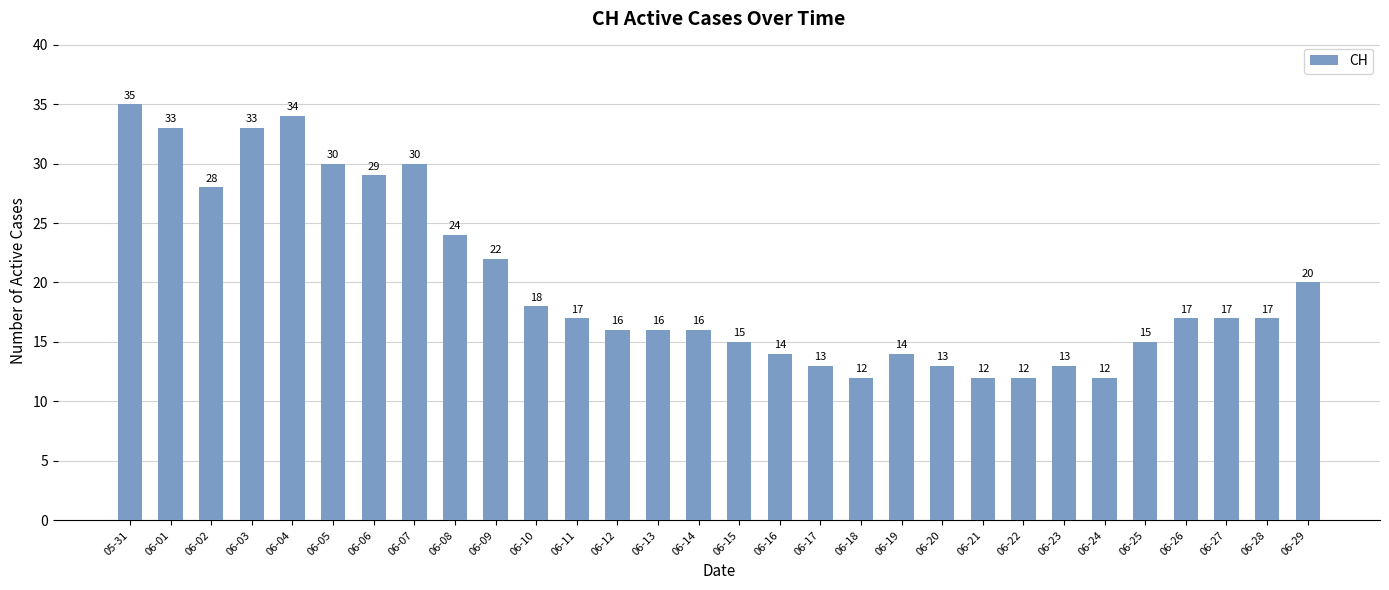

What is the difference between the maximum and minimum values?

23